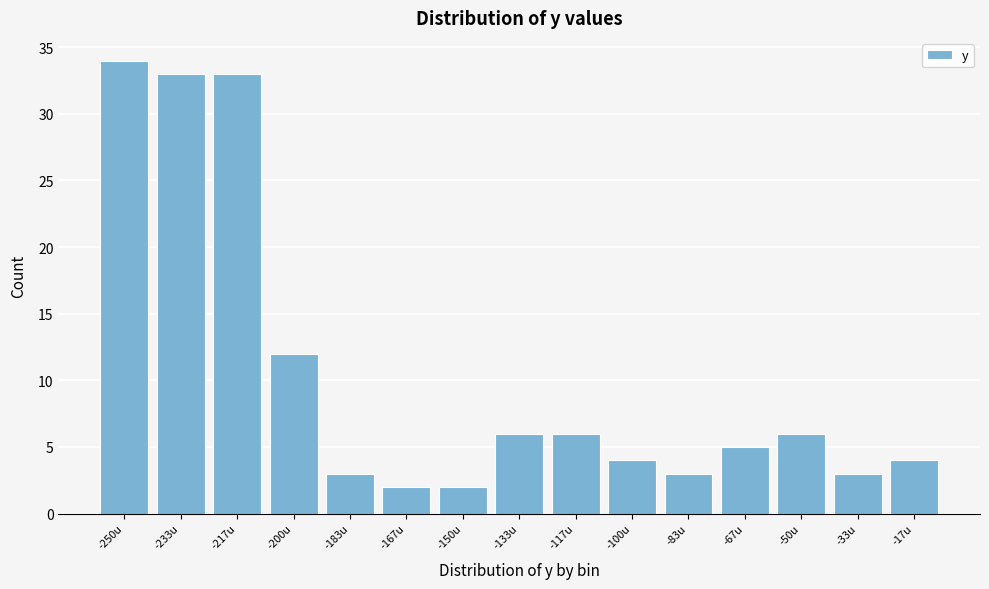

Reading left to right, transcribe all the data shown in this chart.

-250u=34	-233u=33	-217u=33	-200u=12	-183u=3	-167u=2	-150u=2	-133u=6	-117u=6	-100u=4	-83u=3	-67u=5	-50u=6	-33u=3	-17u=4